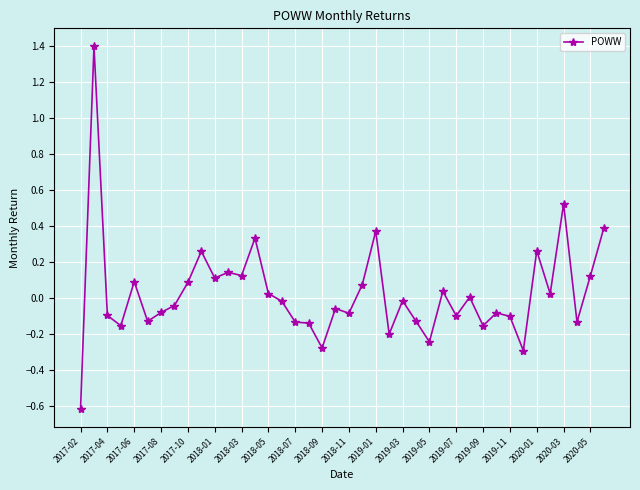

True or false: there are more than 0 points higher than both neighbors.

True